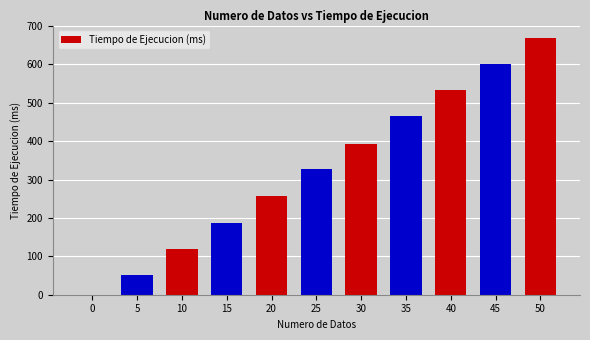

Approximately how many times larger is the value at 50 compared to 20?

2.6